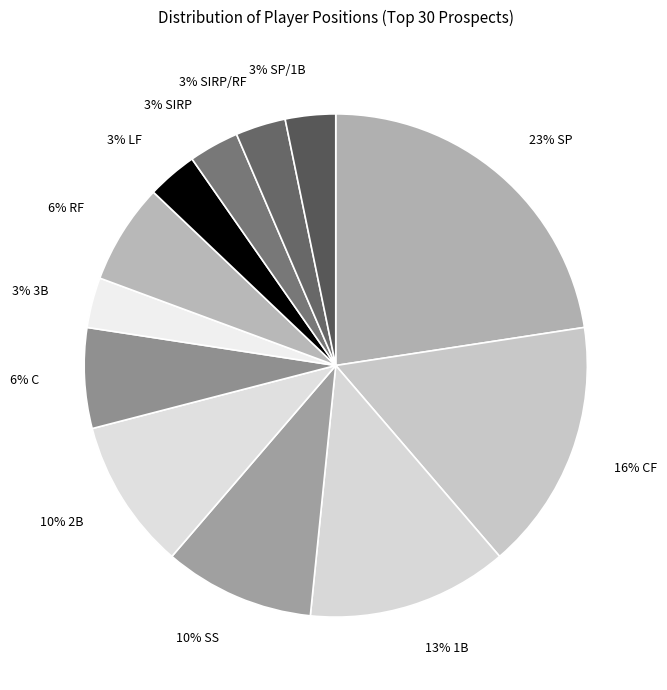

Does any single category account for the majority?

No